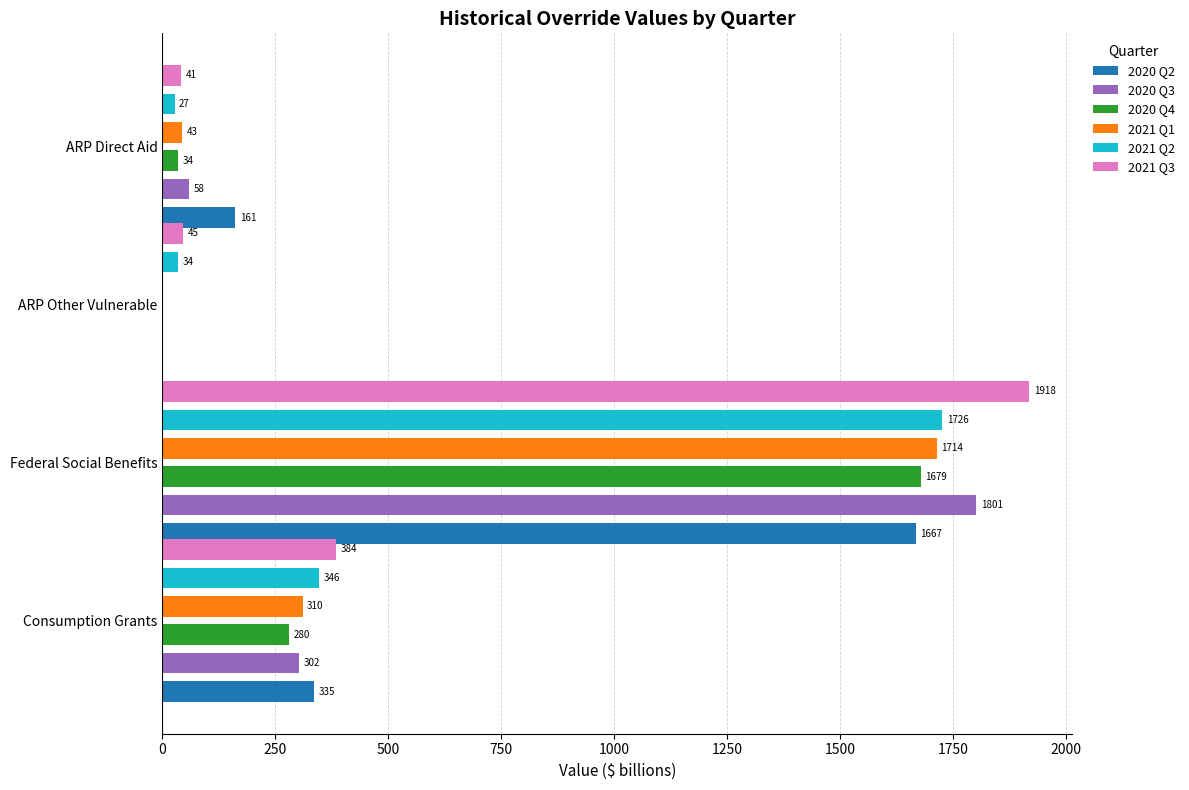

Reading left to right, transcribe all the data shown in this chart.

2020 Q2: 334.6	1666.7	0.0	160.9
2020 Q3: 301.8	1800.7	0.0	58.4
2020 Q4: 280.2	1678.7	0.0	34.5
2021 Q1: 310.2	1714.2	0.0	42.8
2021 Q2: 346.3	1726.0	33.9	26.6
2021 Q3: 384.1	1917.9	45.0	40.5